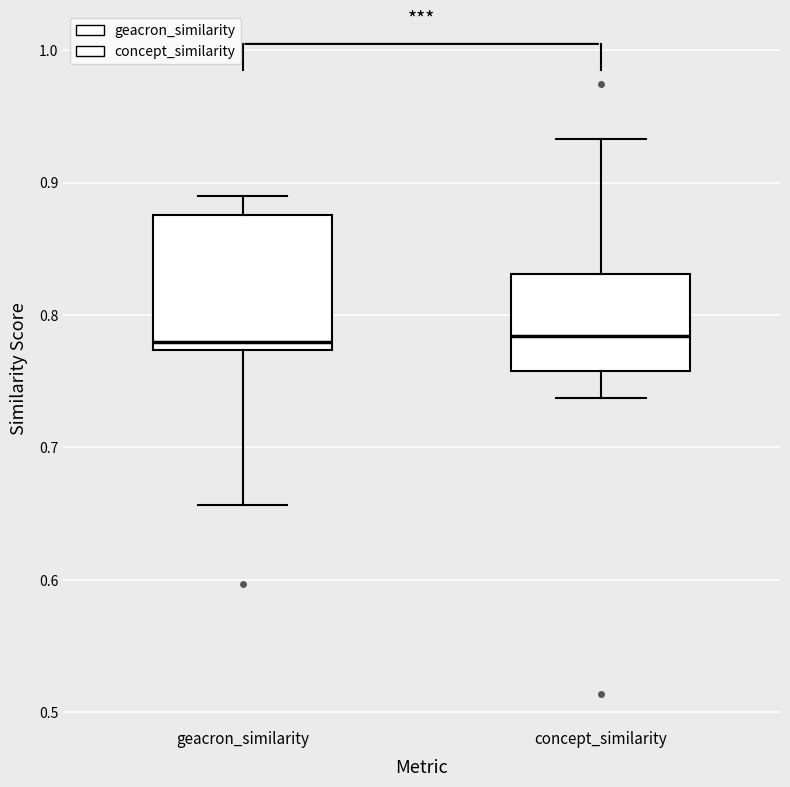

Reading left to right, read every box against the y-axis: the position of its median line, the range the box covers, and the ends of its whiskers. The values are not printed on the chart, so give them approximately, as read against the axis.

geacron_similarity: median 0.78, box 0.77 to 0.88, whiskers 0.66 to 0.89
concept_similarity: median 0.78, box 0.76 to 0.83, whiskers 0.74 to 0.93